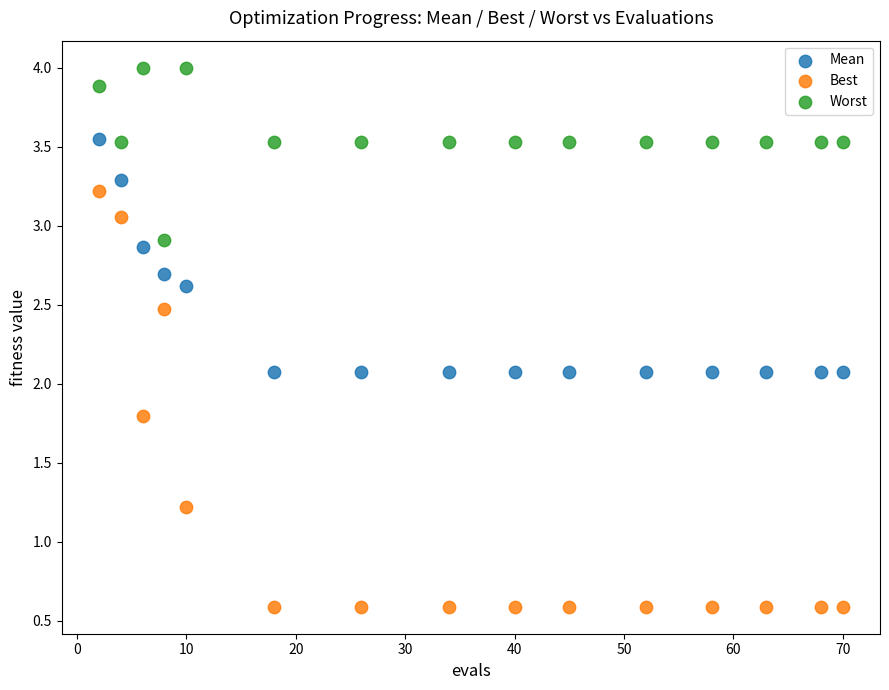

Which series reaches the minimum Y coordinate?

Best